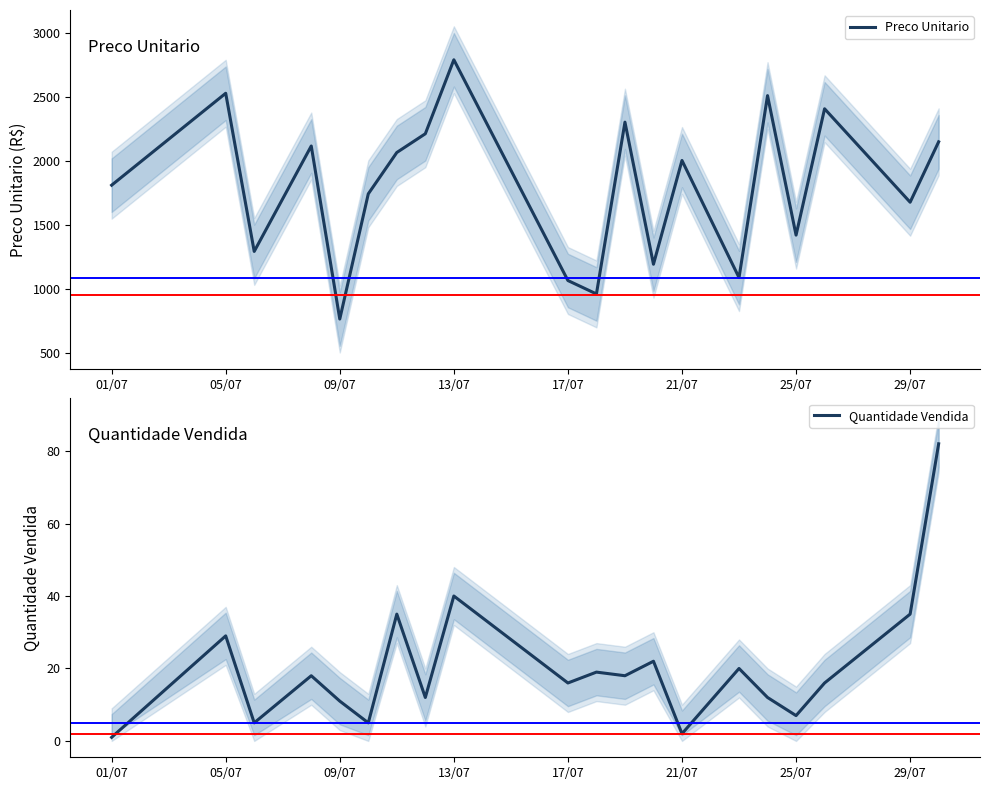

True or false: Quantidade Vendida has a value of 10 at 25/07.

False